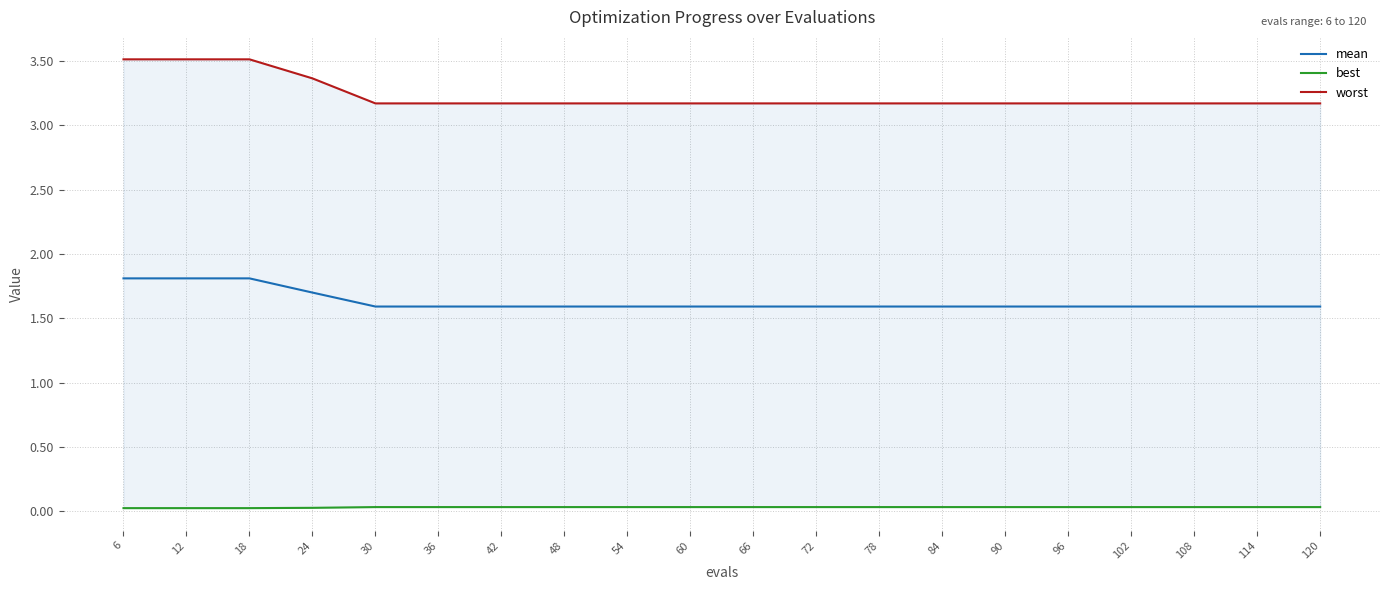

What is the value of the mean point at the 19th from the left?

1.6